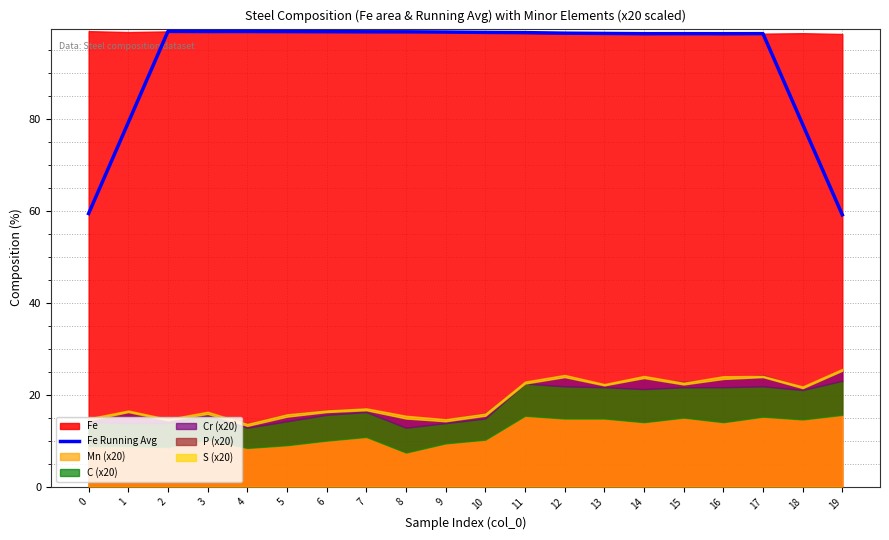

List the labels in order of value, largest first.

2, 4, 3, 5, 6, 7, 8, 9, 10, 11, 12, 13, 17, 15, 14, 16, 1, 18, 0, 19